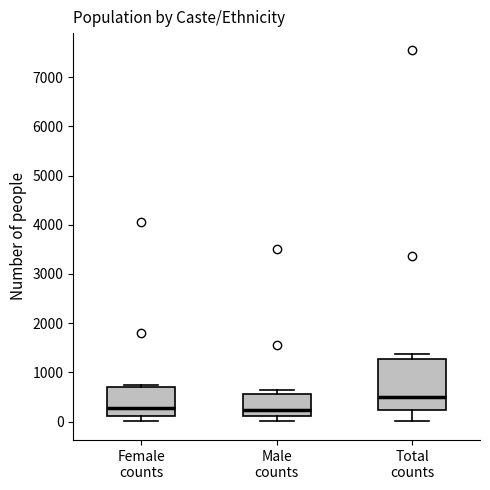

Reading left to right, read every box against the y-axis: the position of its median line, the range the box covers, and the ends of its whiskers. The values are not printed on the chart, so give them approximately, as read against the axis.

Female counts: median 300, box 100 to 700, whiskers 0 to 700 (just above the box's upper edge)
Male counts: median 200, box 100 to 600, whiskers 0 to 600 (just above the box's upper edge)
Total counts: median 500, box 200 to 1300, whiskers 0 to 1400